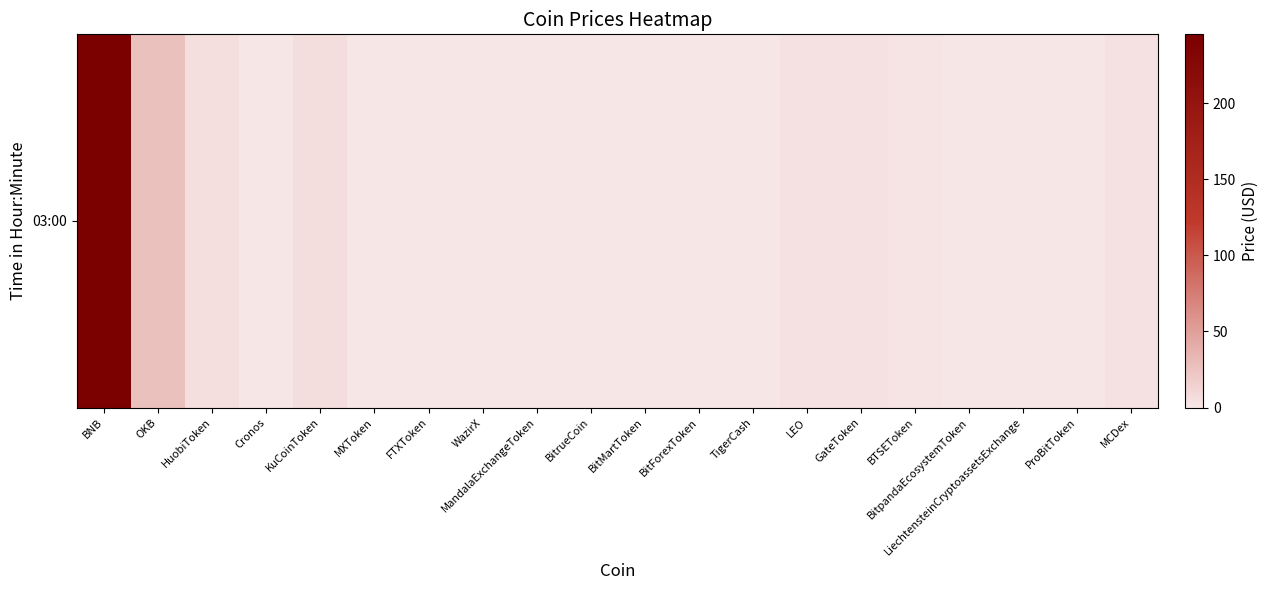

The value at MandalaExchangeToken is 0.1. True or false?

True